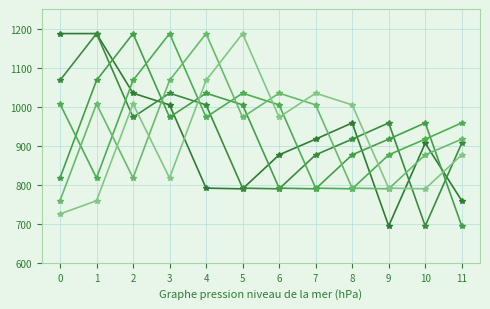

Reading left to right, extract all data points from this chart.

col_13: 1187.0	1187.0	1034.4	1004.4	791.2	789.4	876.6	916.7	958.3	694.3	906.3	759.2
col_14: 1067.2	1187.0	972.8	1034.4	1004.4	791.2	789.4	876.6	916.7	958.3	694.3	906.3
col_15: 817.3	1067.2	1187.0	972.8	1034.4	1004.4	791.2	789.4	876.6	916.7	958.3	694.3
col_16: 1007.0	817.3	1067.2	1187.0	972.8	1034.4	1004.4	791.2	789.4	876.6	916.7	958.3
col_17: 759.0	1007.0	817.3	1067.2	1187.0	972.8	1034.4	1004.4	791.2	789.4	876.6	916.7
col_18: 725.0	759.0	1007.0	817.3	1067.2	1187.0	972.8	1034.4	1004.4	791.2	789.4	876.6